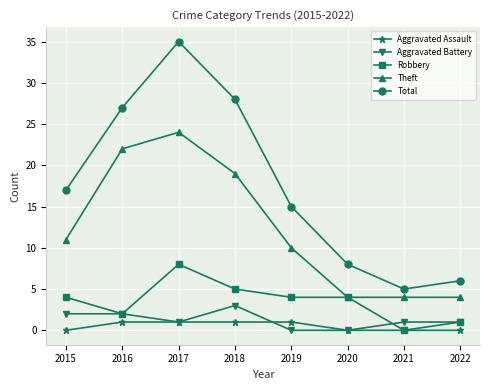

True or false: Total and Aggravated Battery intersect in this chart.

False